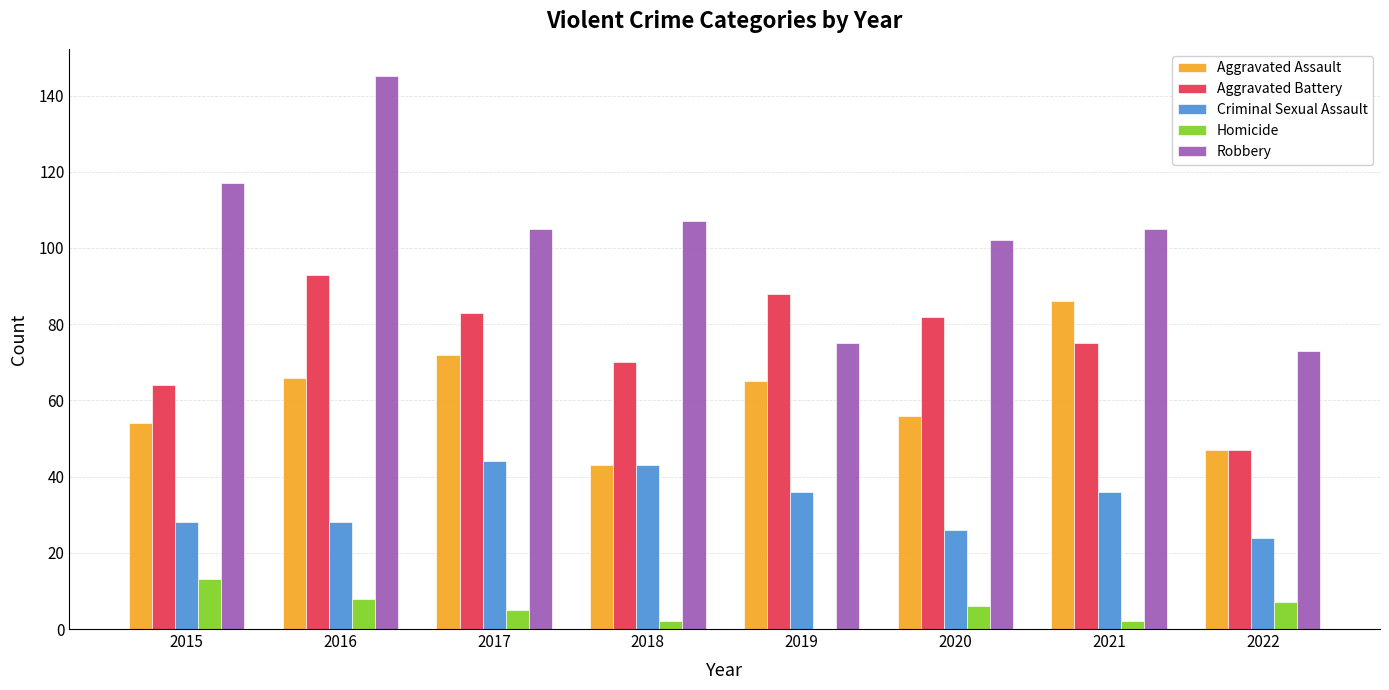

What is the approximate value of Robbery at 2020?

102